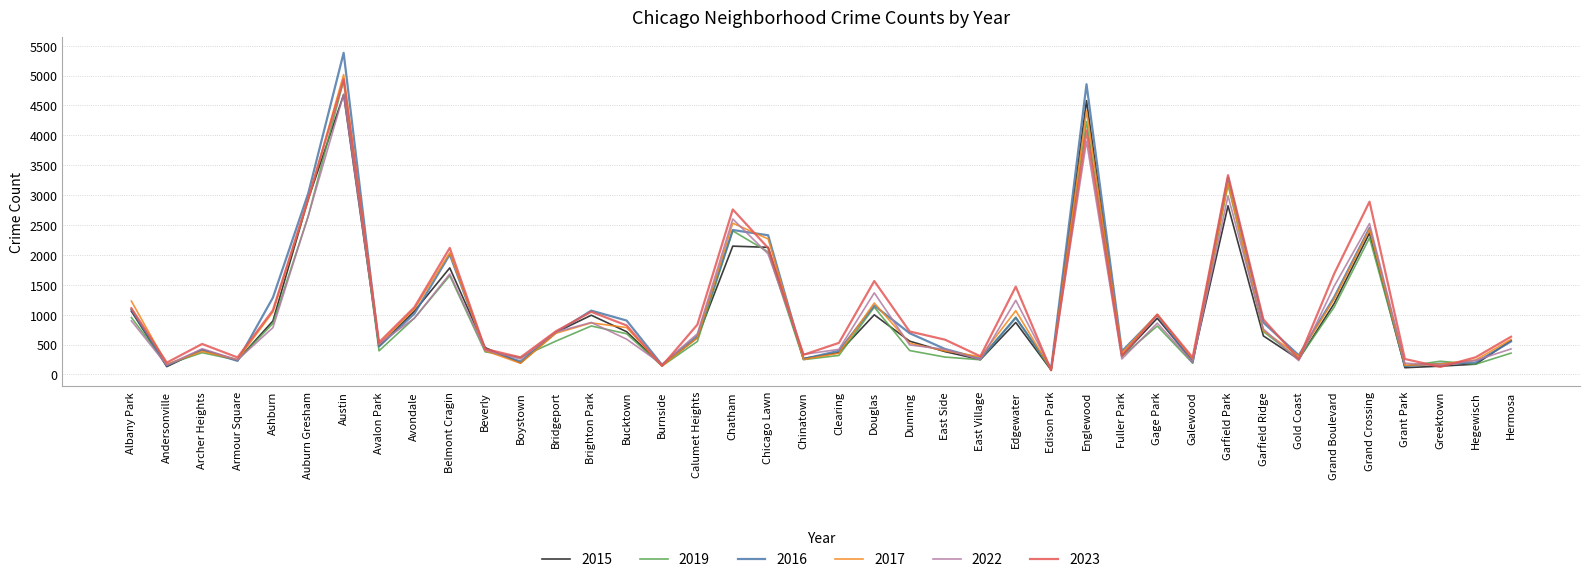

At which category is the sum across all series the highest?

Austin